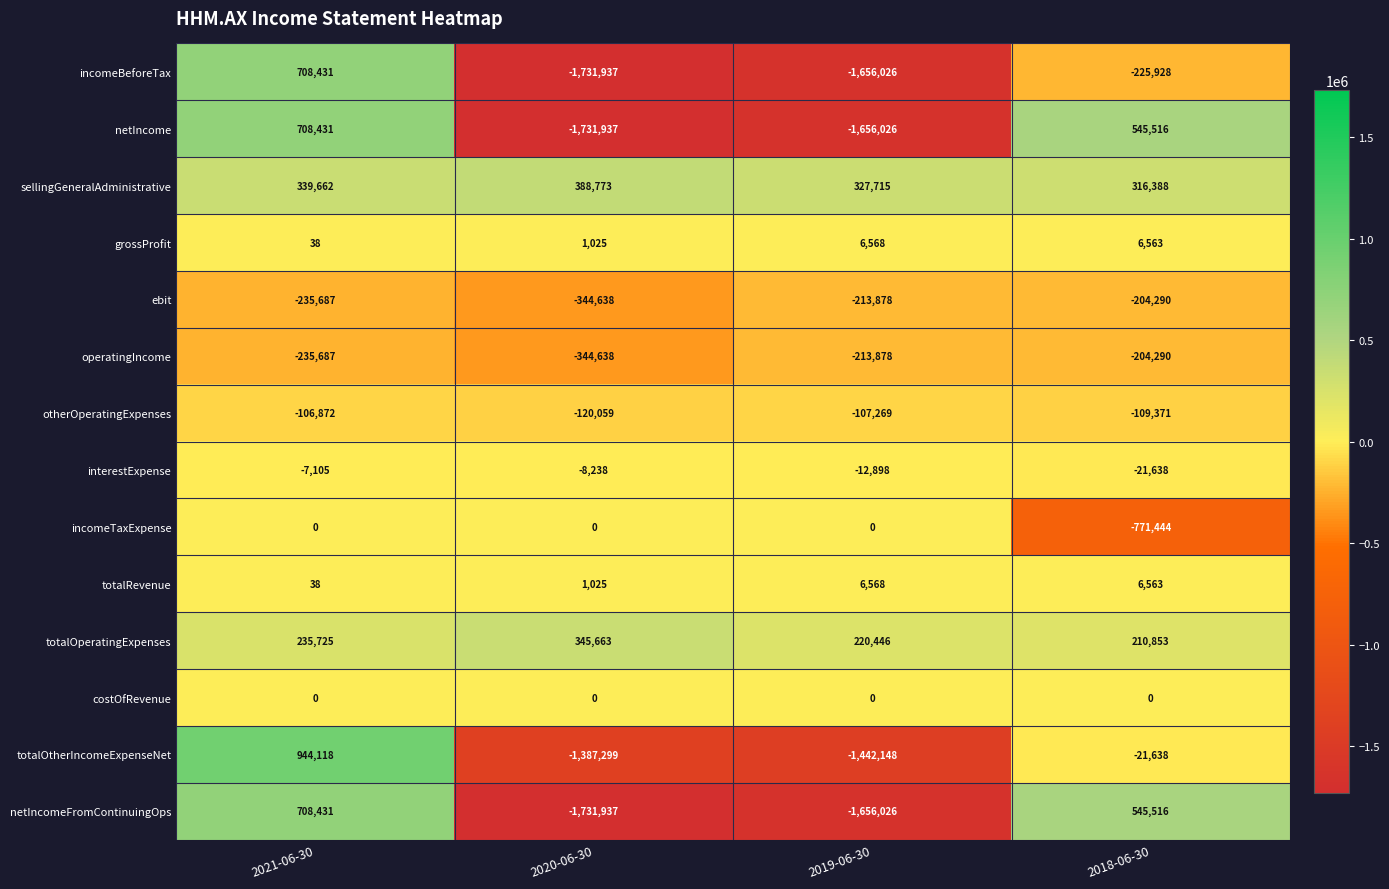

Which category has the lowest value across all series?

2020-06-30